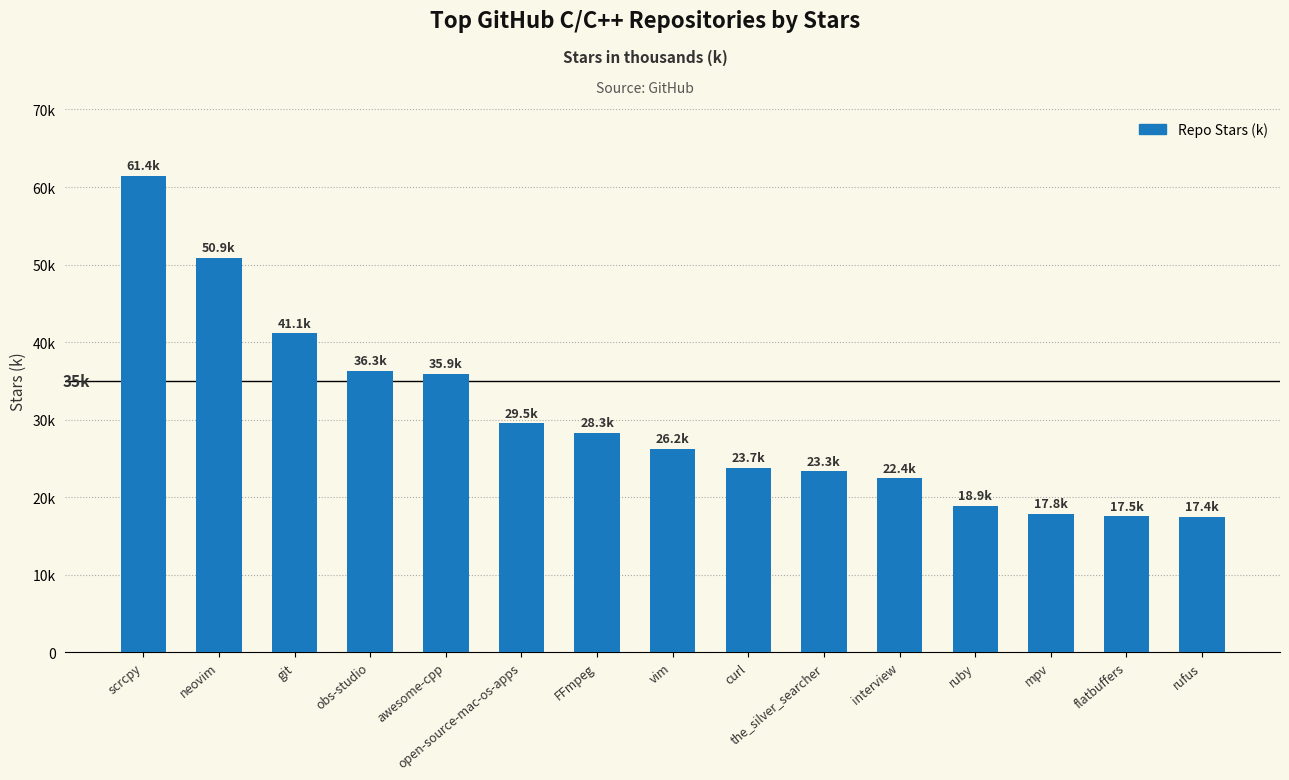

Does the chart contain any negative values?

No